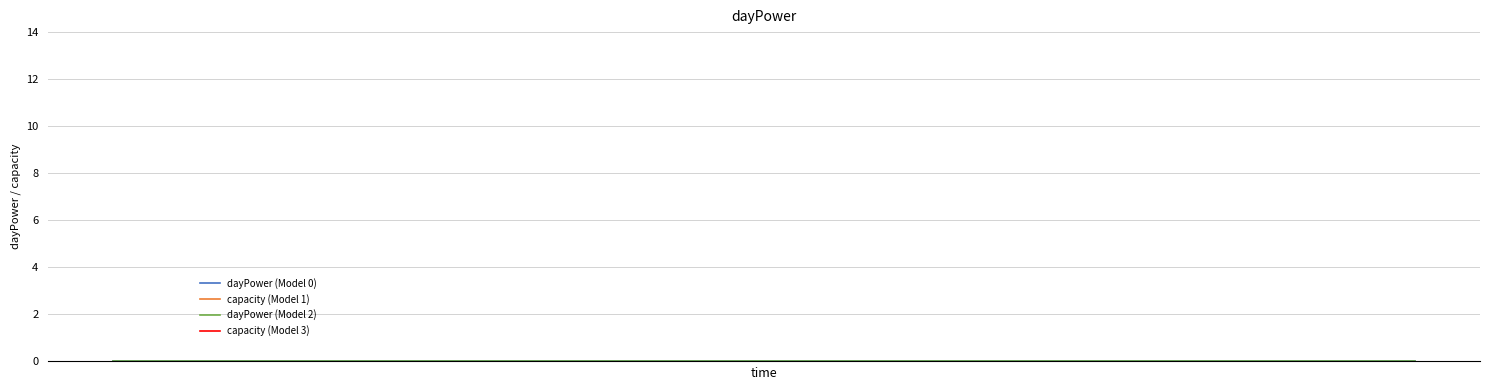

Is the value of dayPower (Model 0) at 0 greater than the value of capacity (Model 1) at 15?

No